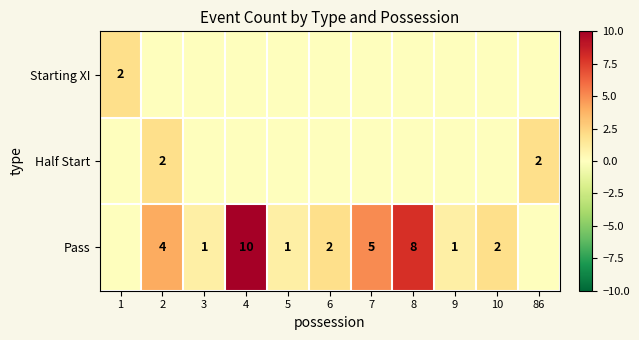

How many series are shown in this chart?

3